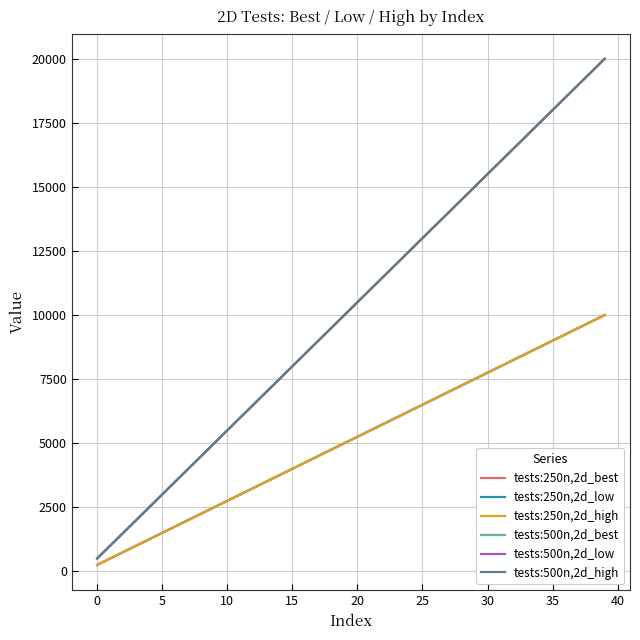

What is the sum of all tests:250n,2d_low values?

205000.0